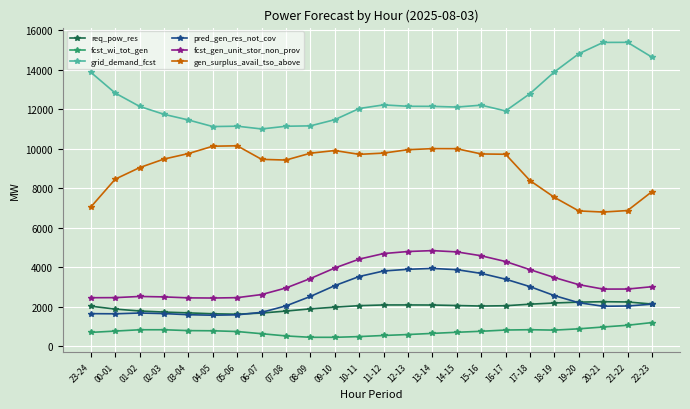

True or false: gen_surplus_avail_tso_above has more than 1 interior local peaks.

True